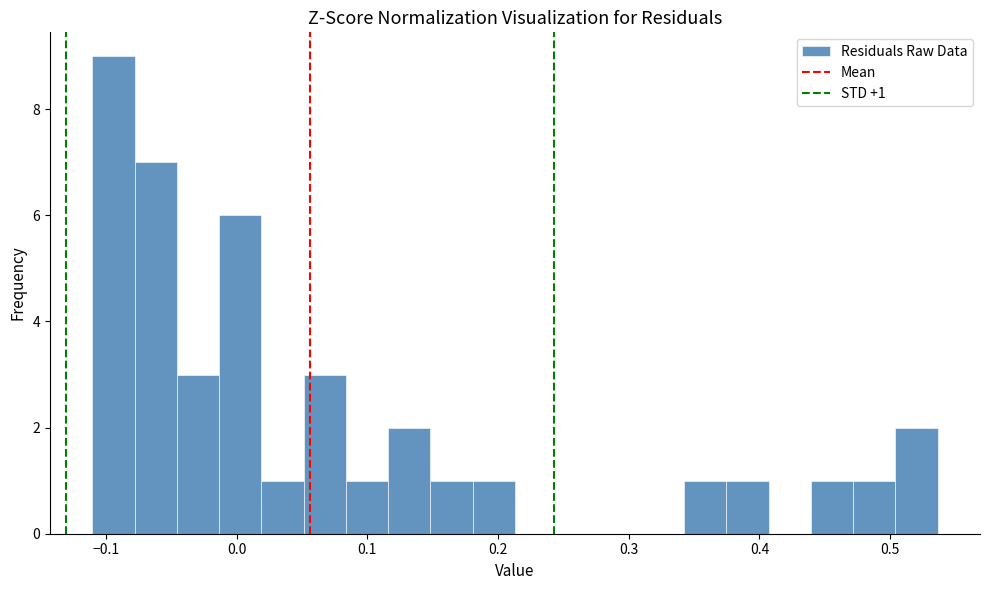

Around what value on the x-axis is the tallest bar? Give the approximate position of its centre, as read against the axis.

-0.09